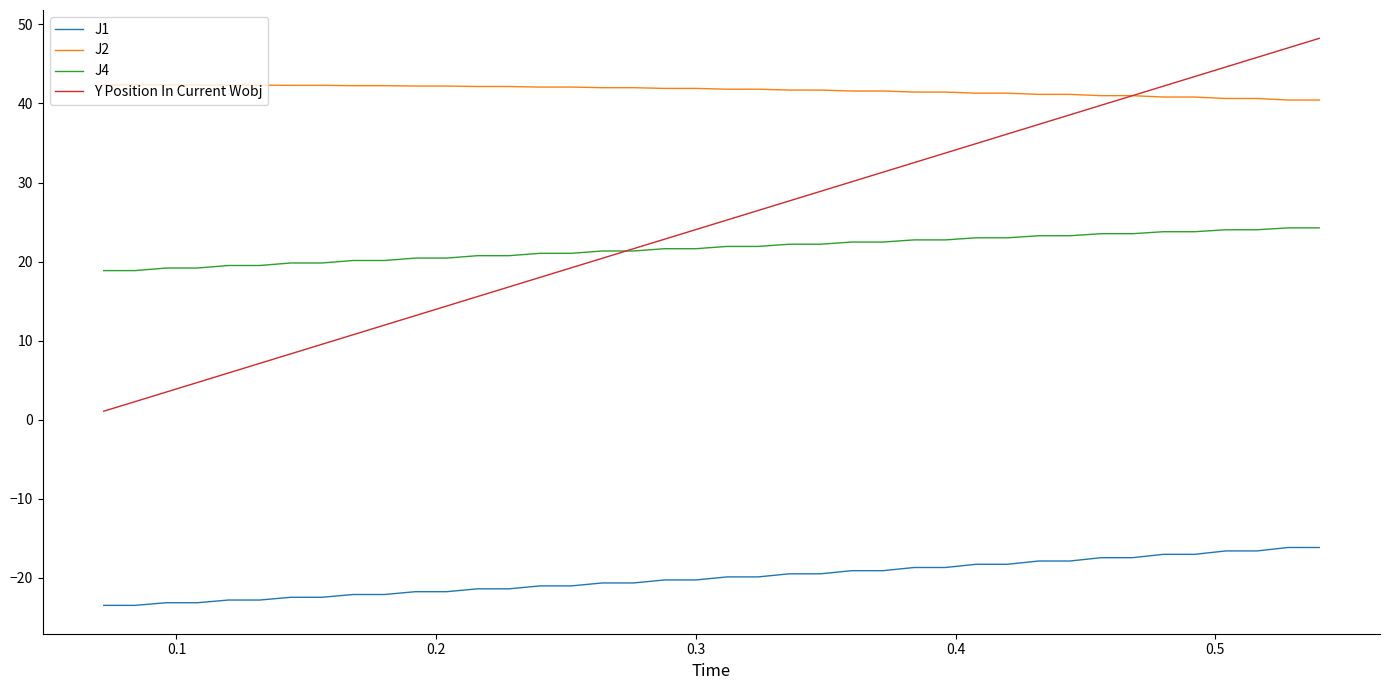

Which series has the largest total across all categories?

J2